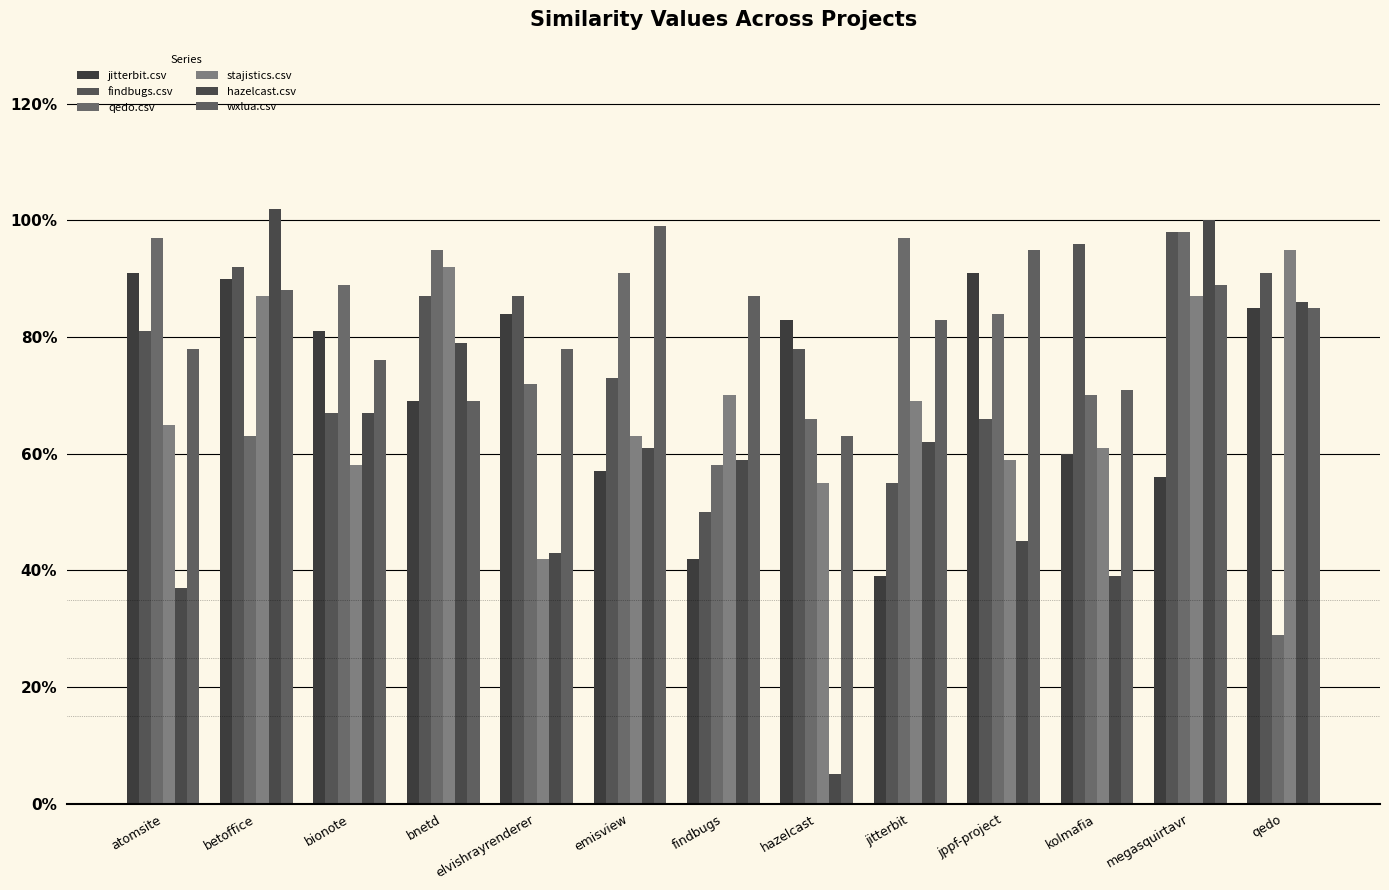

Which label corresponds to the largest value in the chart?

betoffice